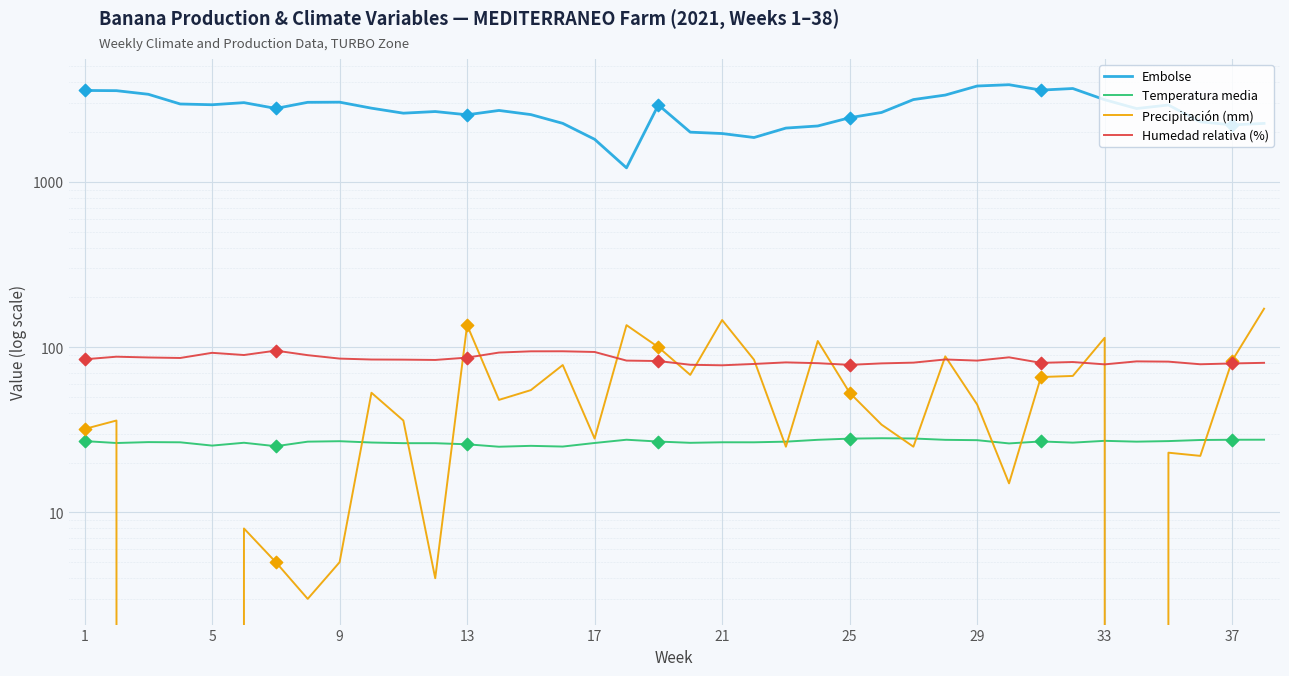

Is the value of Temperatura media at 16 greater than the value of Humedad relativa (%) at 37?

No